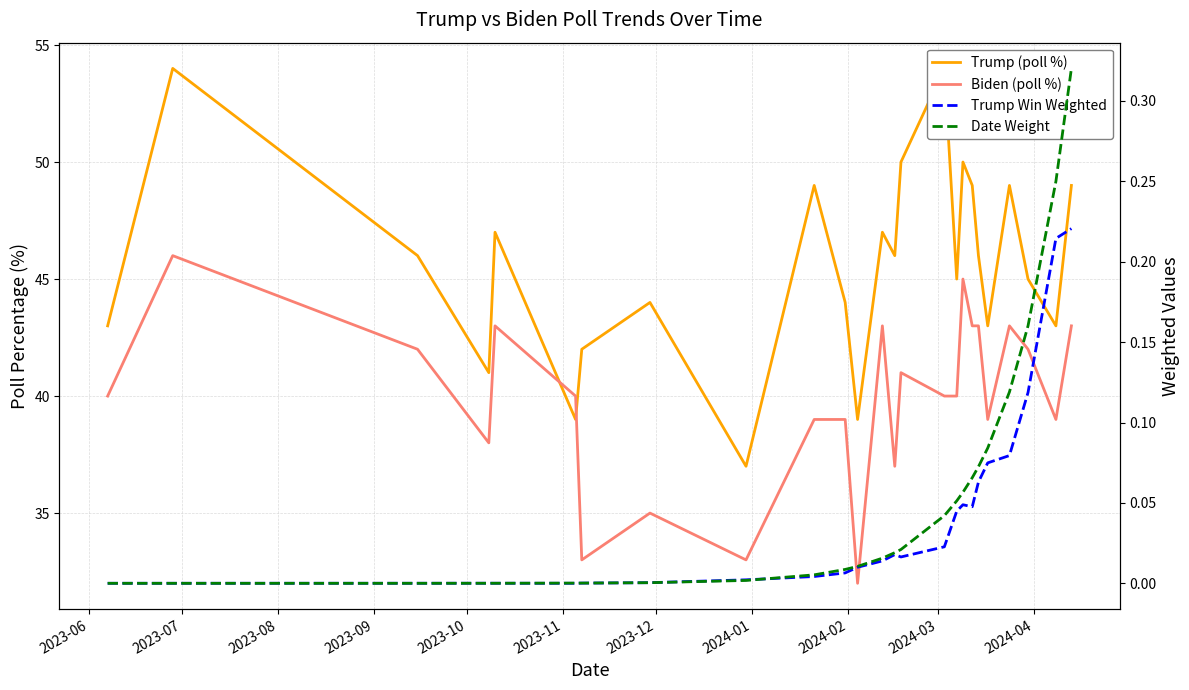

At how many categories does at least one series exceed 3?

25